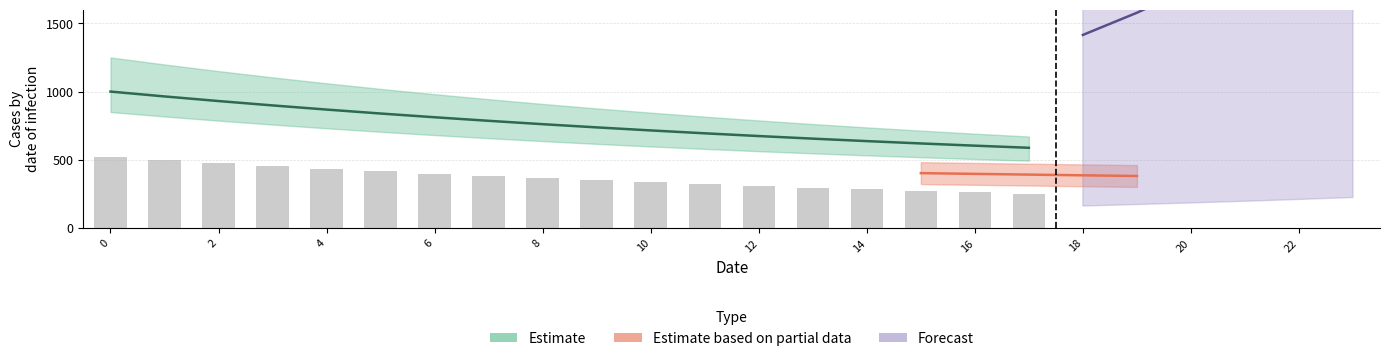

How many bars are there in total?

18